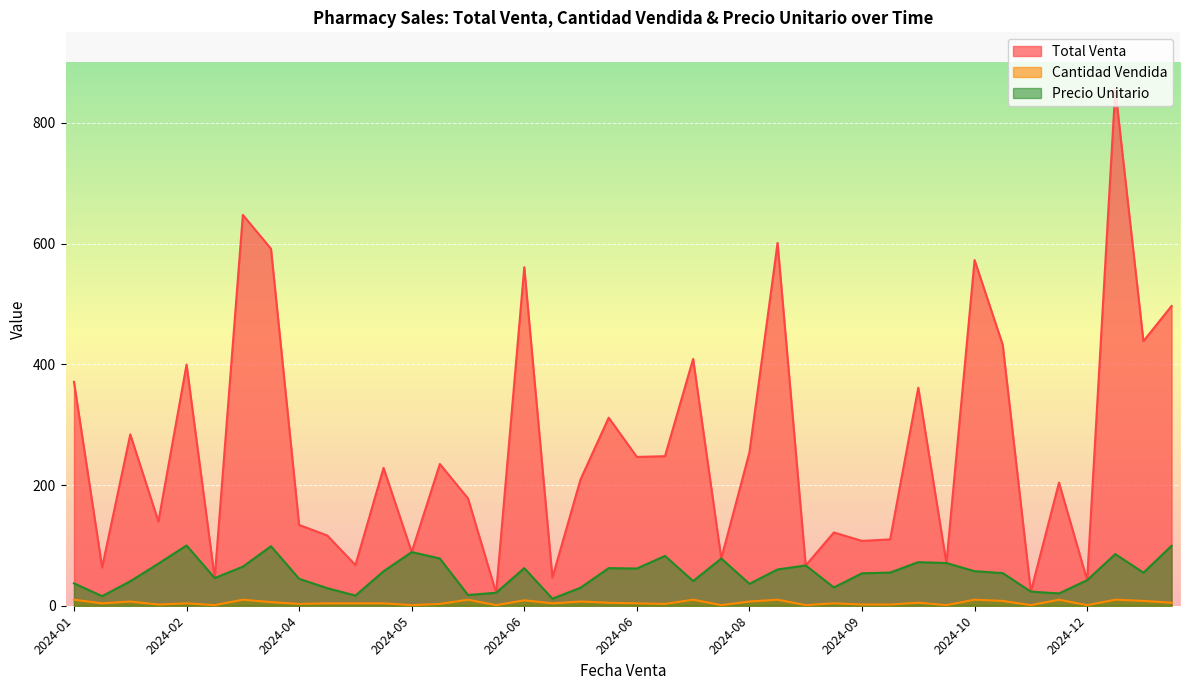

Which label corresponds to the largest value in the chart?

2024-12-19